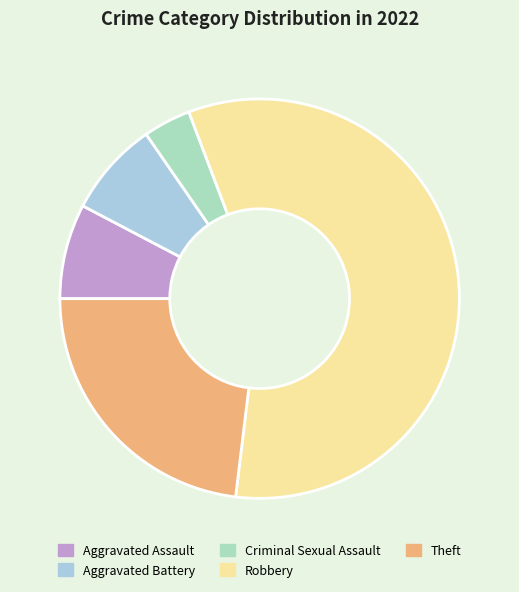

Which category has the biggest portion of the pie?

Robbery